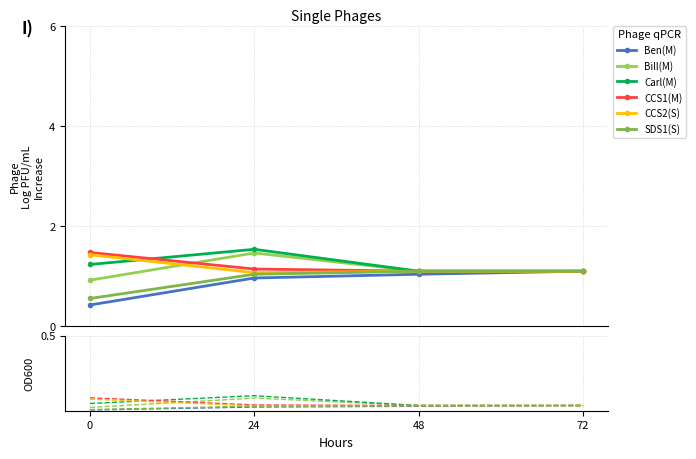

At which category is the sum across all series the highest?

24